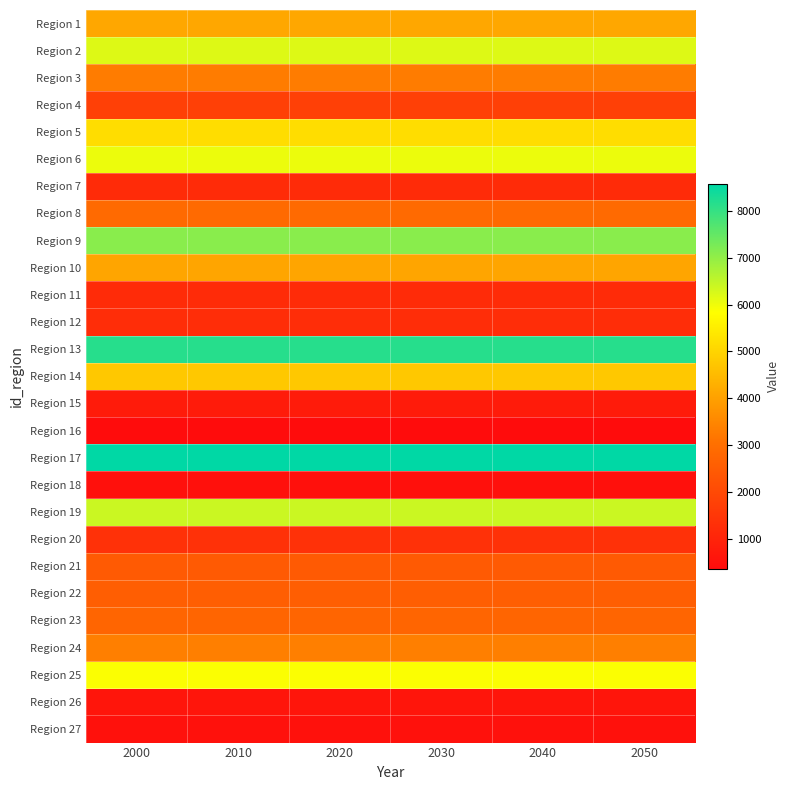

Which has a higher value, 2000 or 2040?

2000